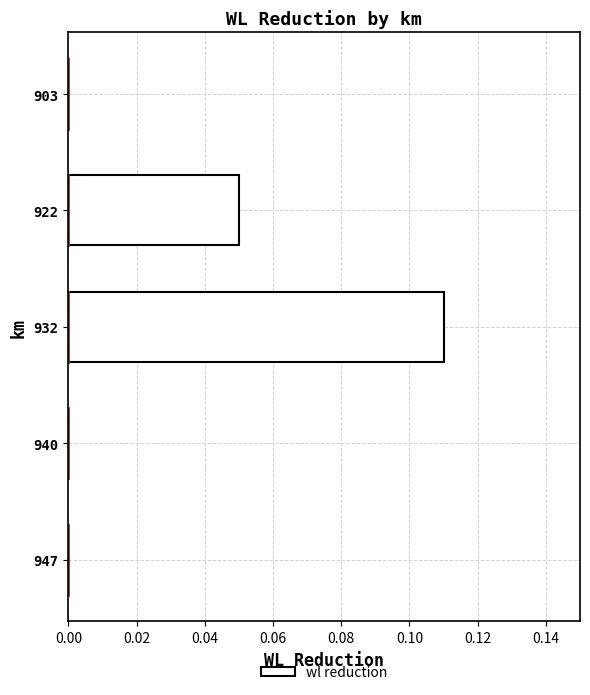

Which has a higher value, 932 or 940?

932